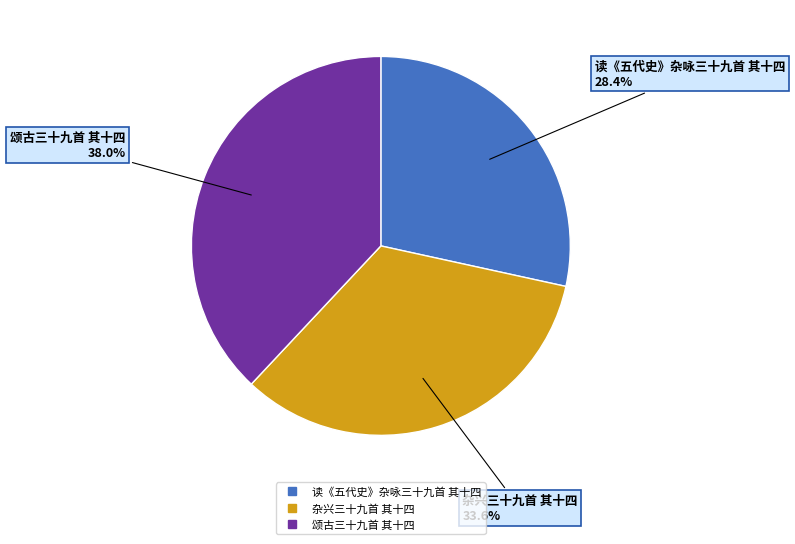

What portion of the pie excludes 颂古三十九首 其十四?

62.0%